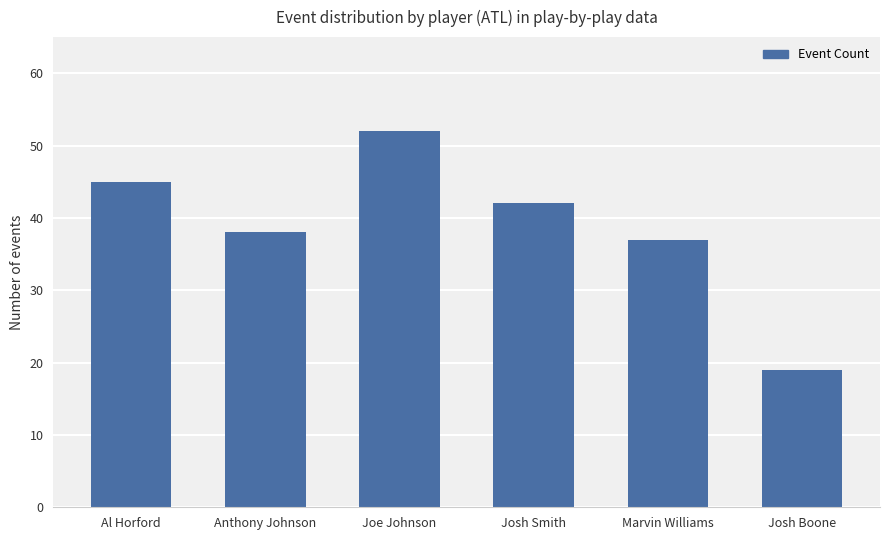

Rank the categories by value from lowest to highest.

Josh Boone, Marvin Williams, Anthony Johnson, Josh Smith, Al Horford, Joe Johnson